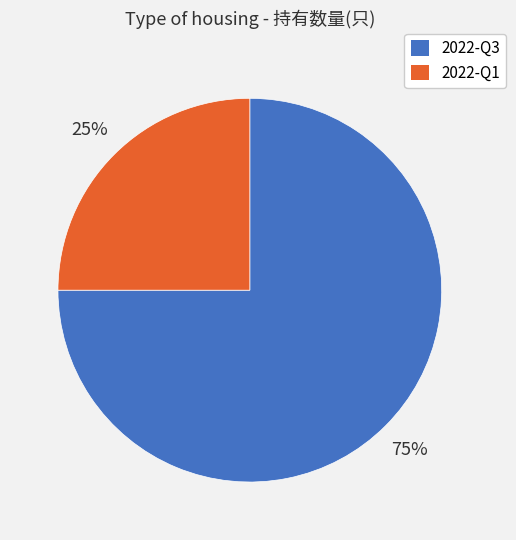

Which category has the smallest portion of the pie?

2022-Q1